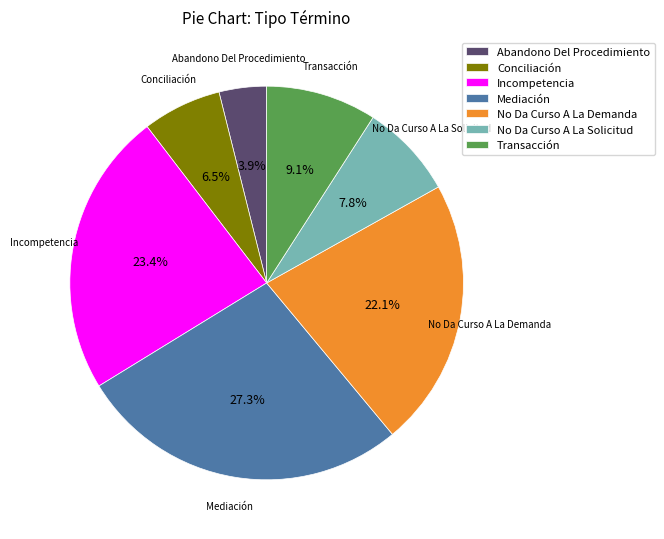

To the nearest percent, what is the average slice percentage?

14%